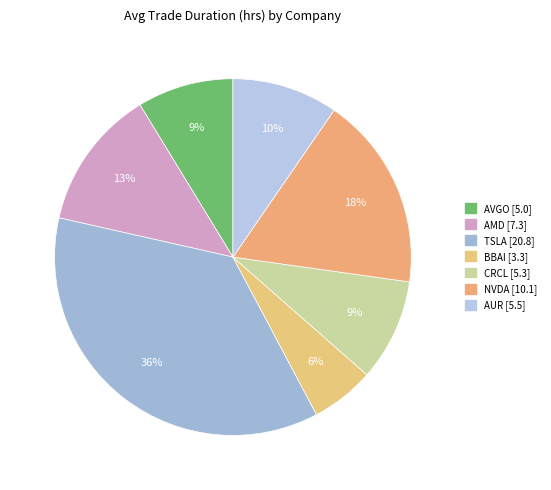

What is the largest slice in the pie chart?

TSLA